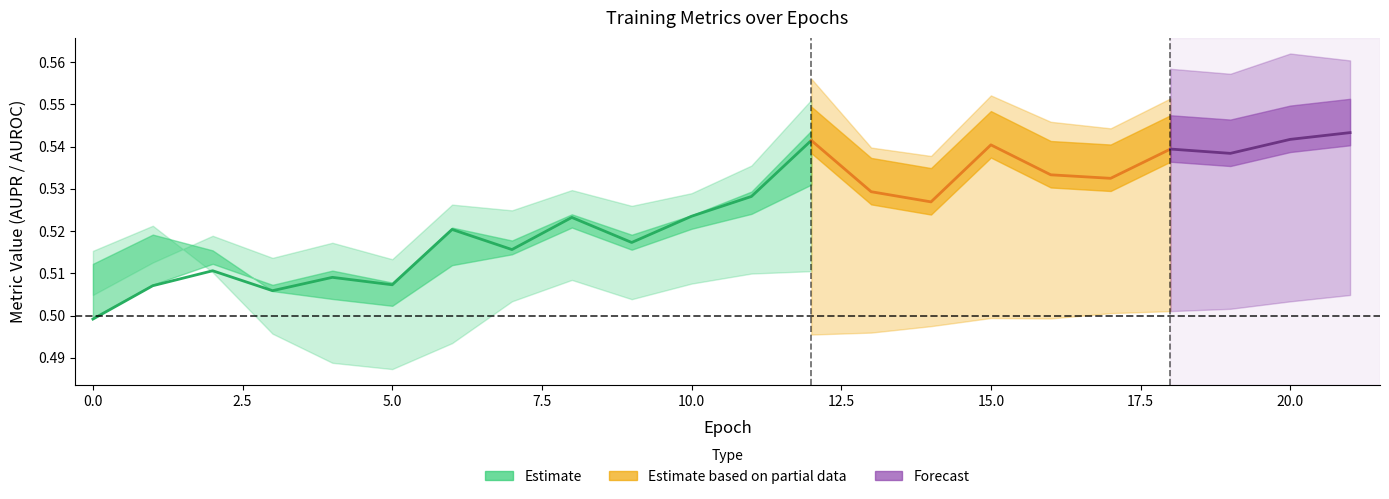

At which category does AUROC reach its first local peak?

2